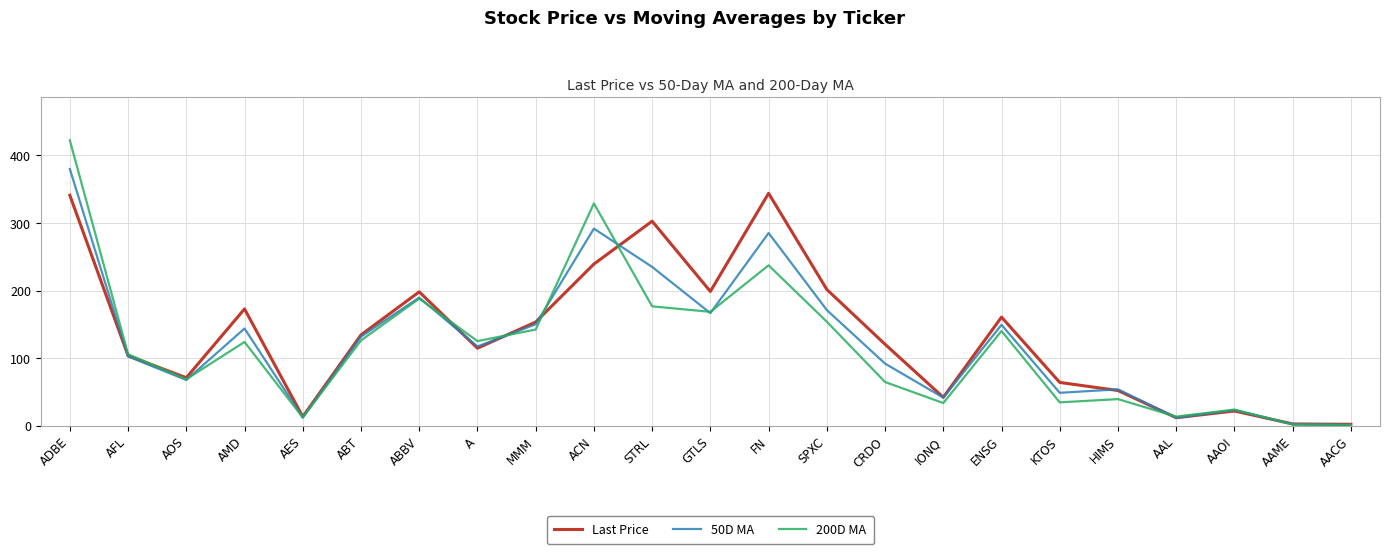

Which category has the highest value in the 200D MA series?

ADBE